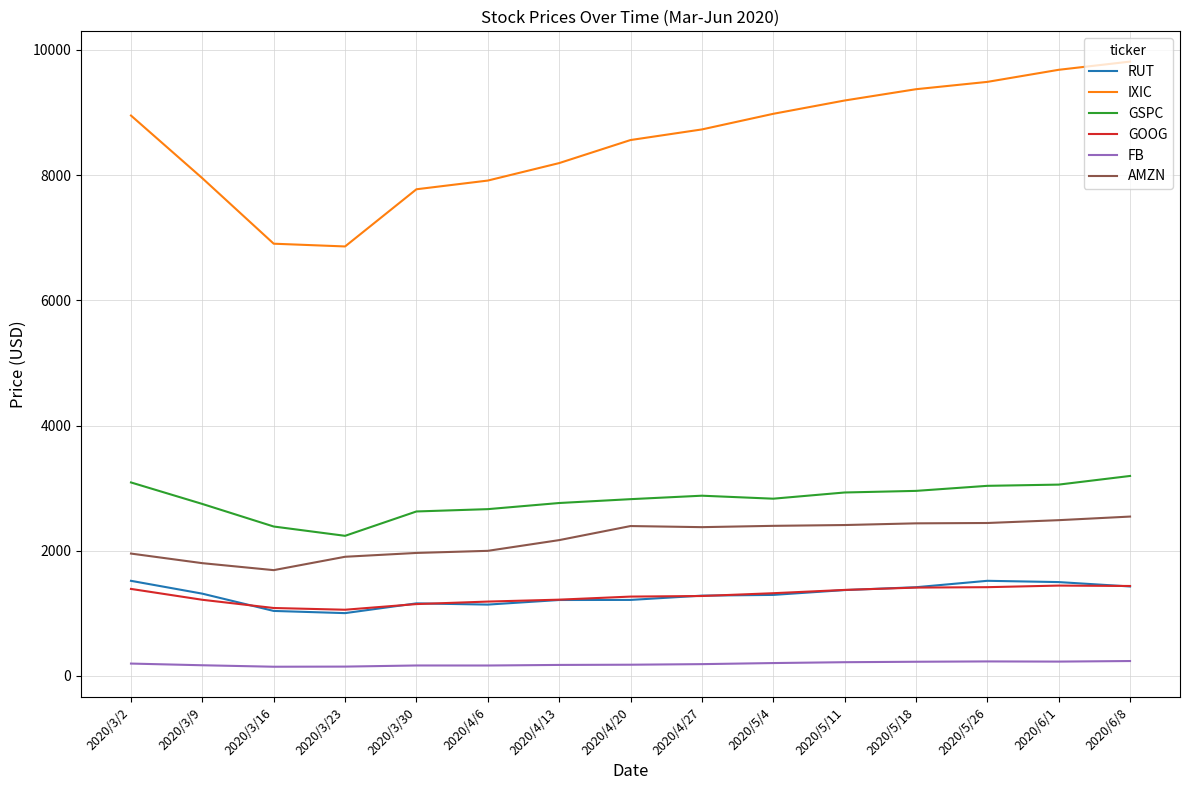

Is the value of FB at 2020/4/6 greater than the value of IXIC at 2020/3/23?

No